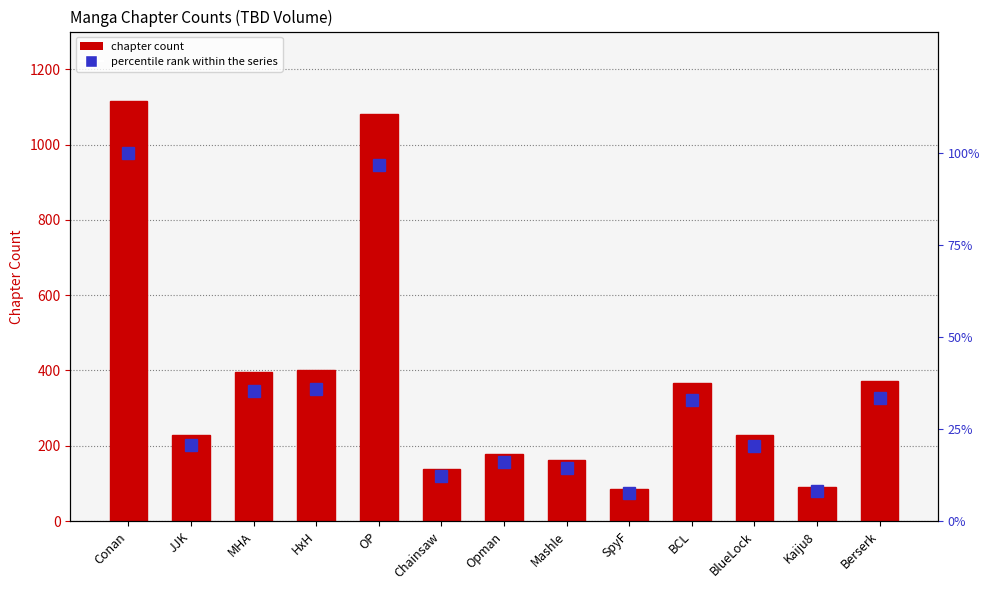

True or false: chapter count has a value of 270.6 at Opman.

False